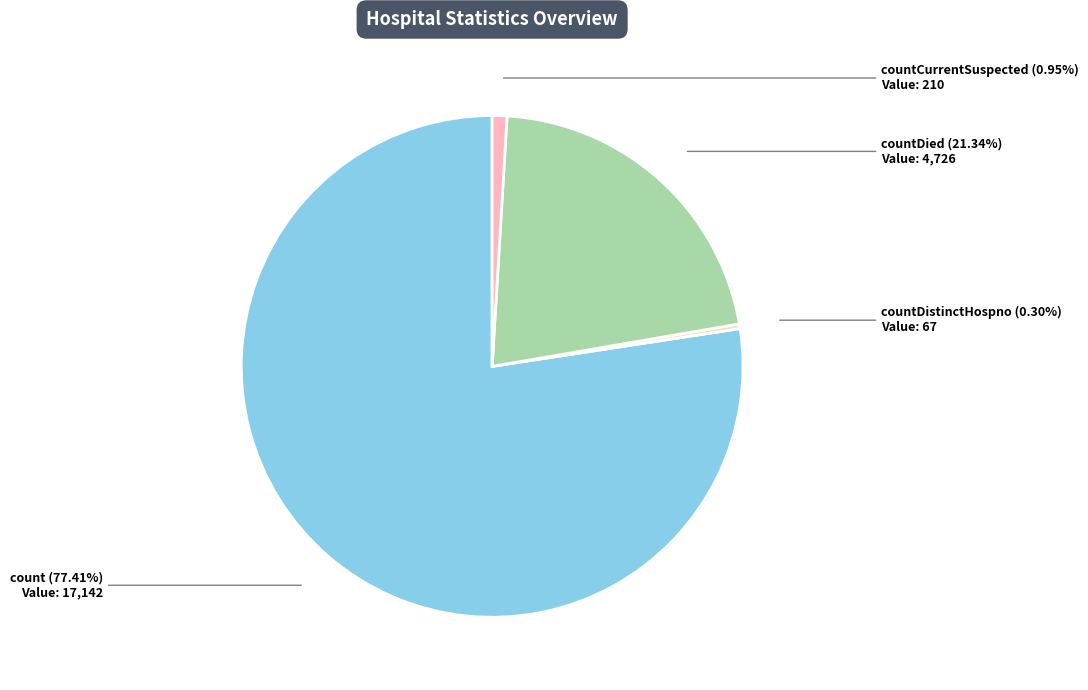

Does any single category account for the majority?

Yes